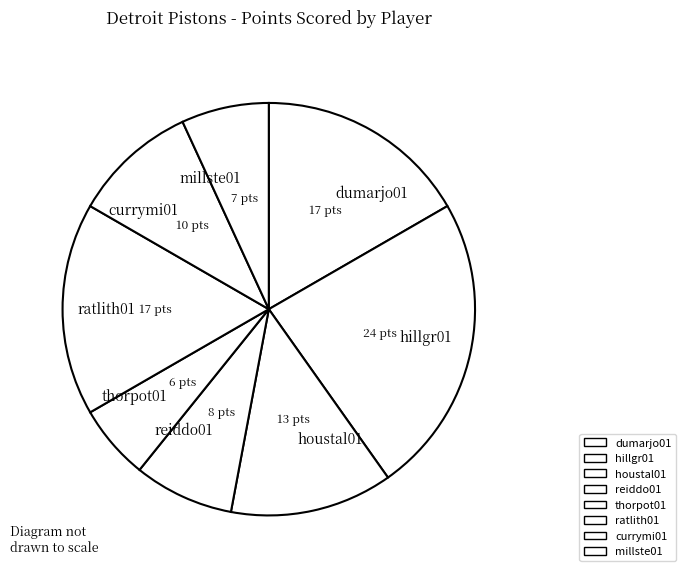

Between dumarjo01 and currymi01, which is larger?

dumarjo01